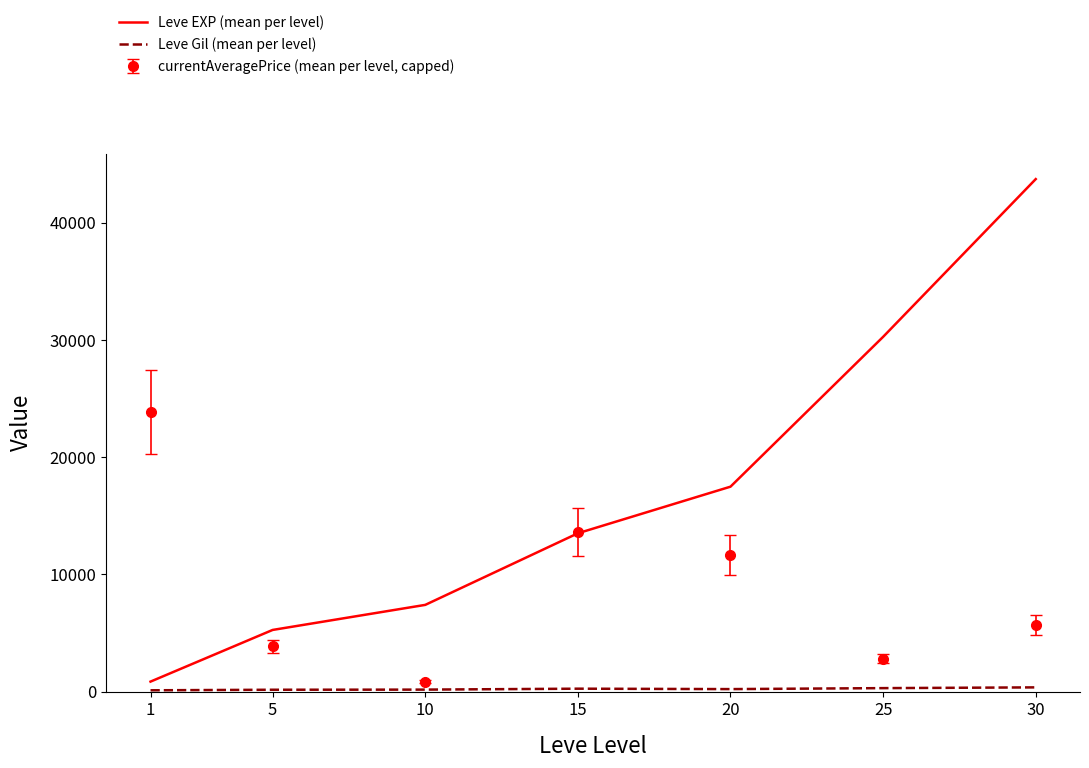

At which category is the sum across all series the highest?

30